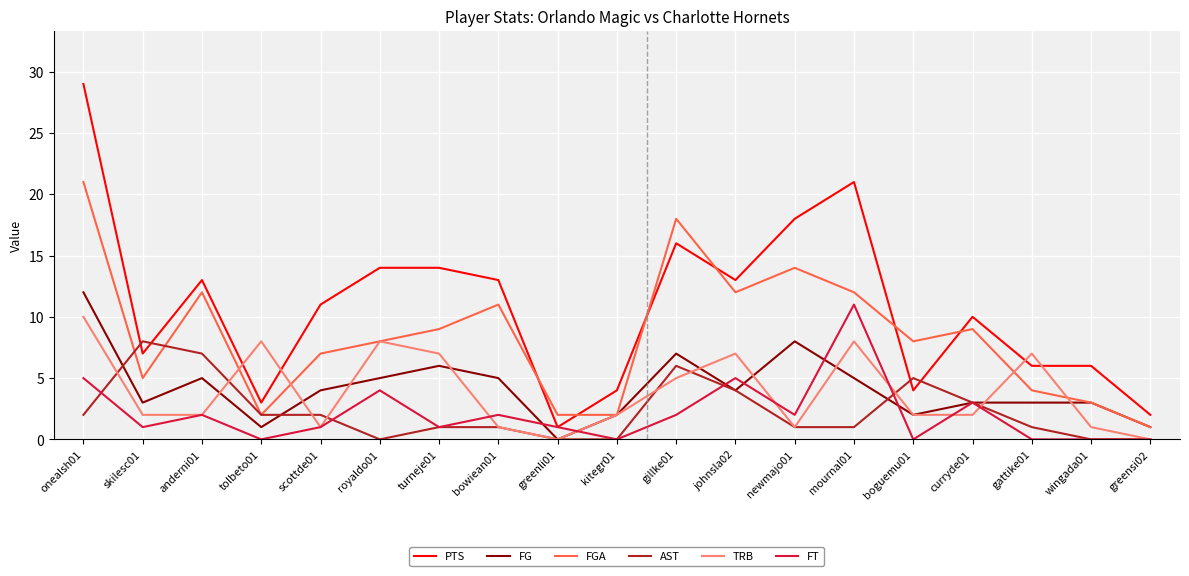

What is the spread (max minus min) of values at skilesc01?

7